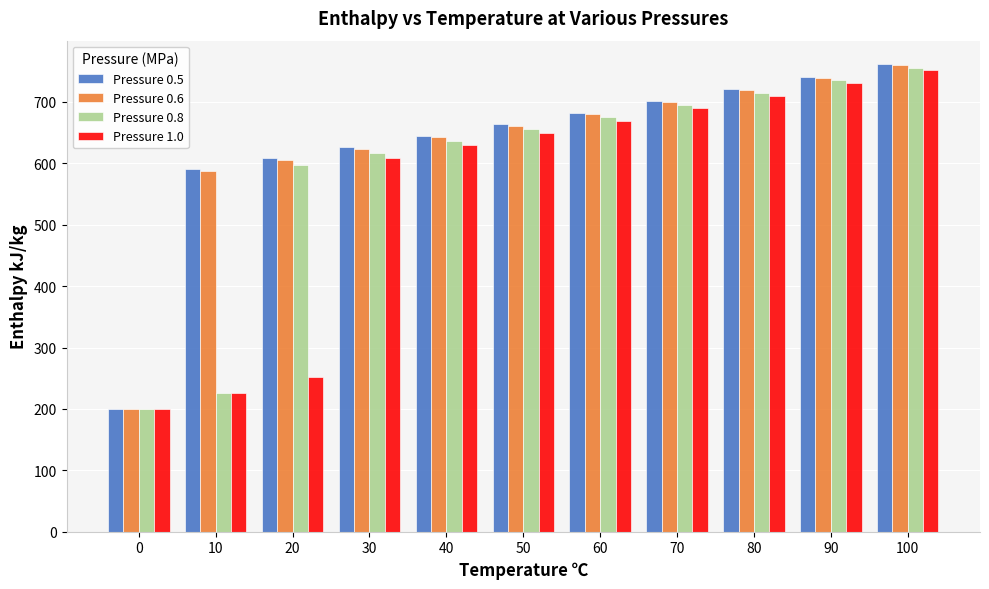

Does the chart contain stacked bars?

No